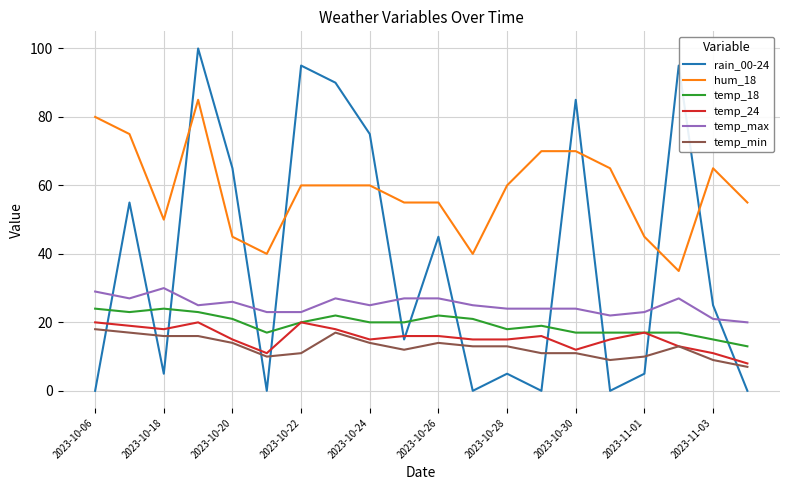

What is the minimum value for temp_min?

7